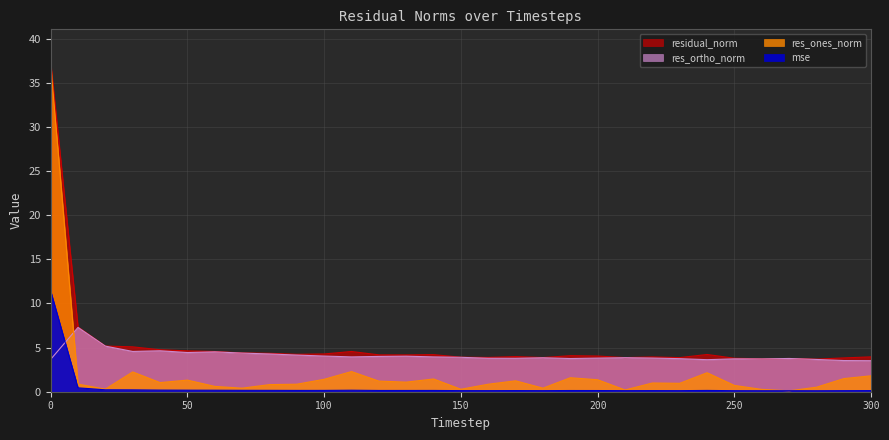

Which has a higher value, 120 or 240?

240